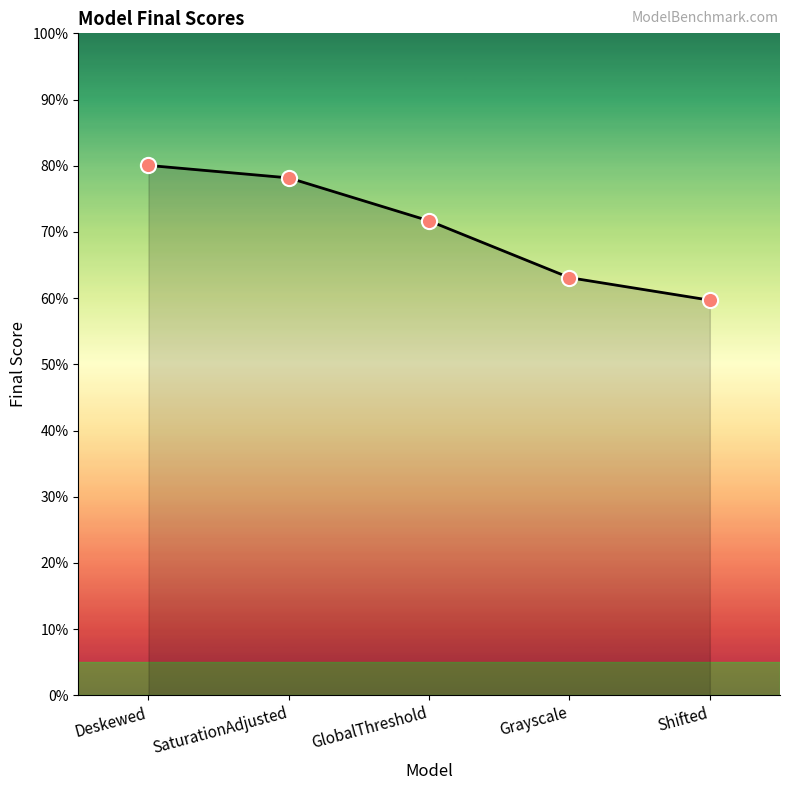

What is the change in value from SaturationAdjusted to Grayscale?

-0.2